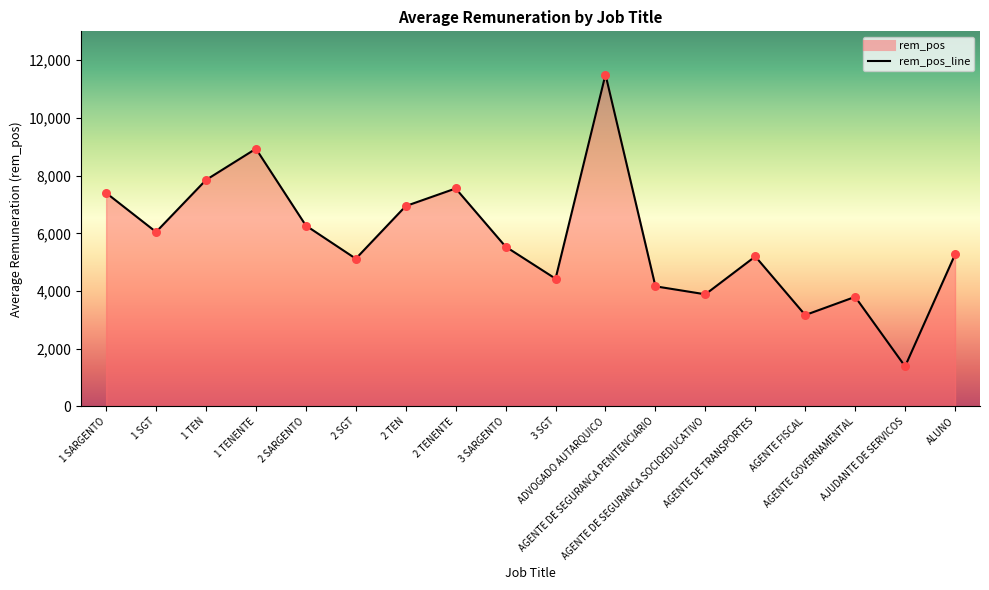

What is the ratio of the value at 1 TEN to the value at 2 TENENTE?

1.0